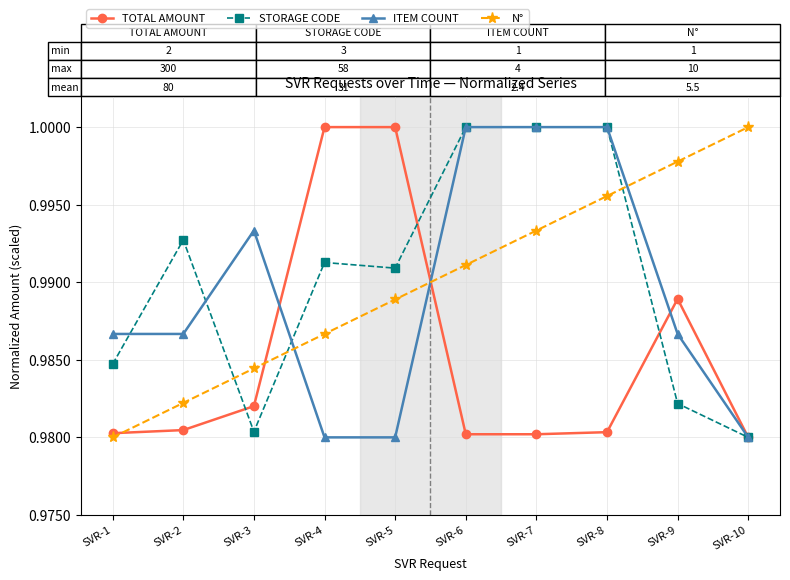

At how many categories does at least one series exceed 0?

10